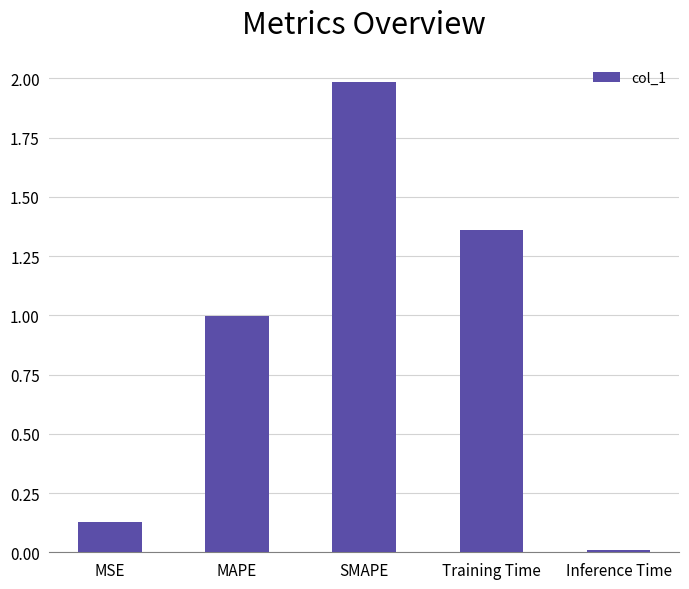

What is the change in value from MAPE to SMAPE?

+1.0